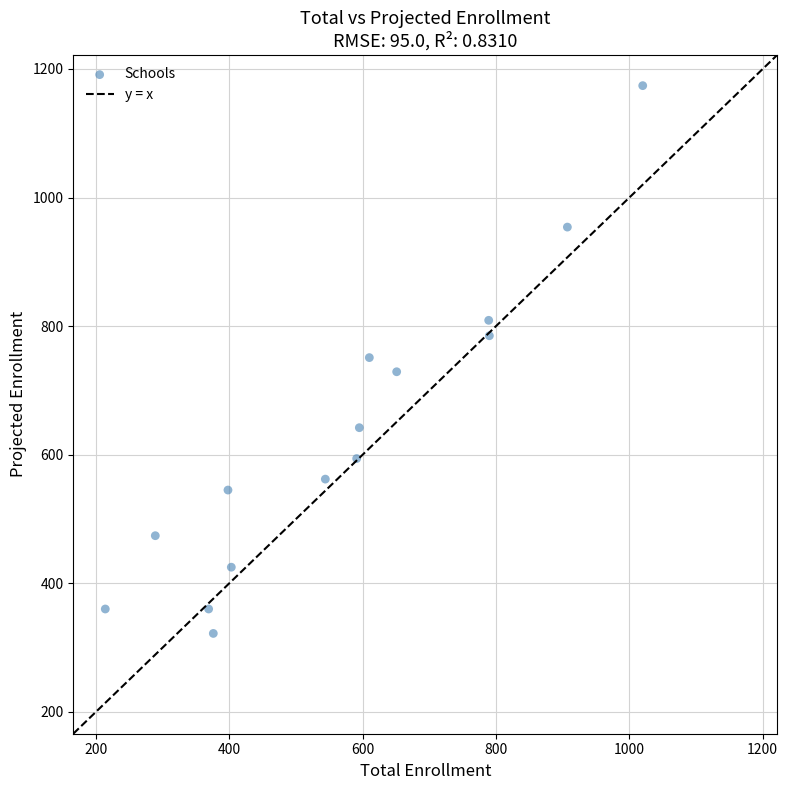

What is the range of Y values (max minus min)?

852